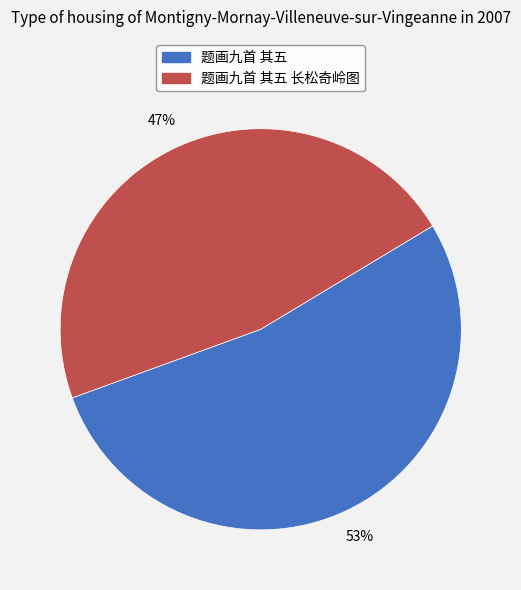

Is there any slice that represents more than half of the pie?

Yes